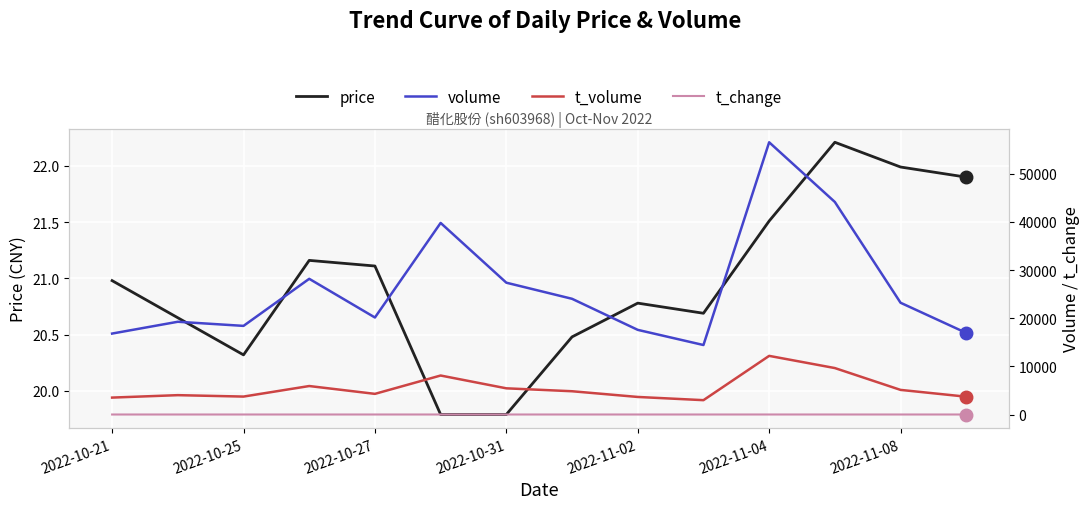

The price series shows 14.7 at 2022-11-04. True or false?

False